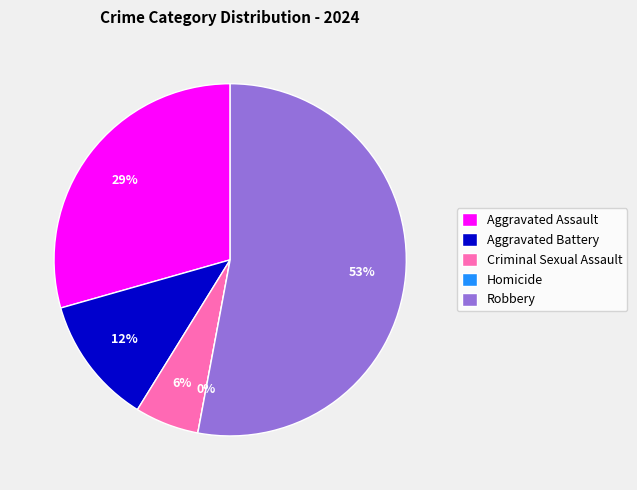

Do Aggravated Assault and Aggravated Battery together represent more than half of the pie?

No